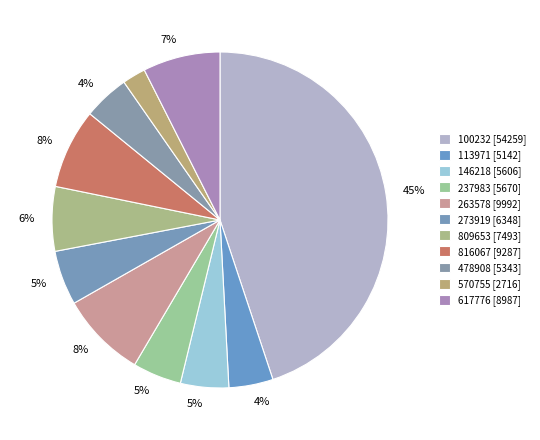

Which category has the smallest portion of the pie?

570755